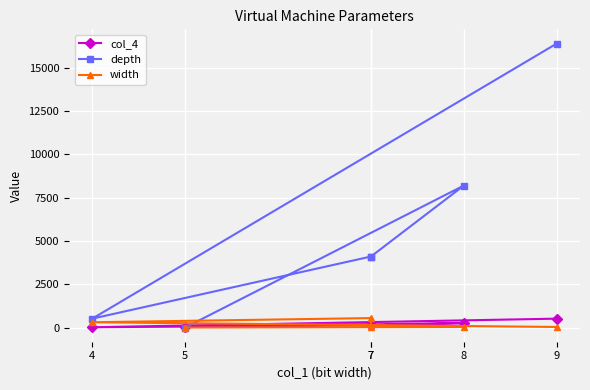

Which series has the widest spread of values?

depth